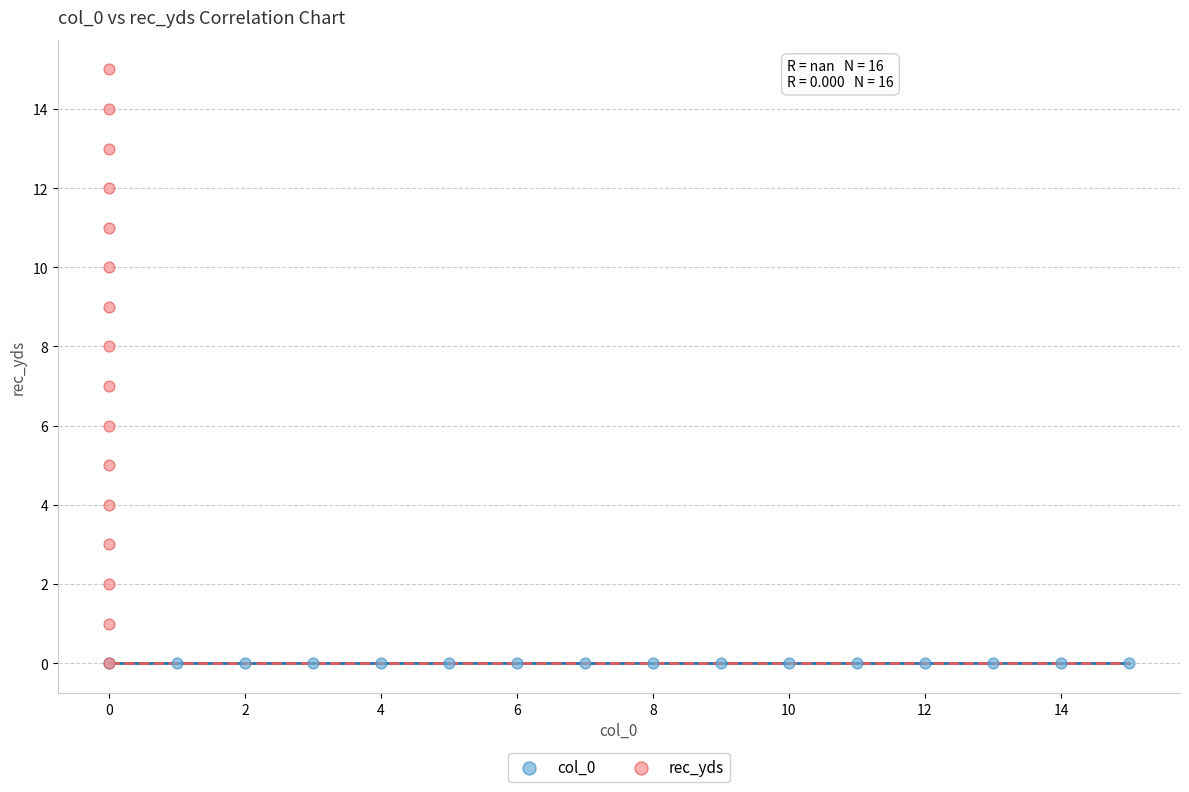

Which series reaches the maximum Y coordinate?

rec_yds